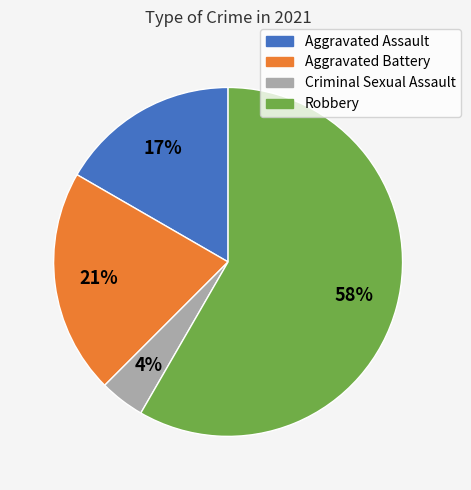

Which slice represents more than half of the pie?

Robbery